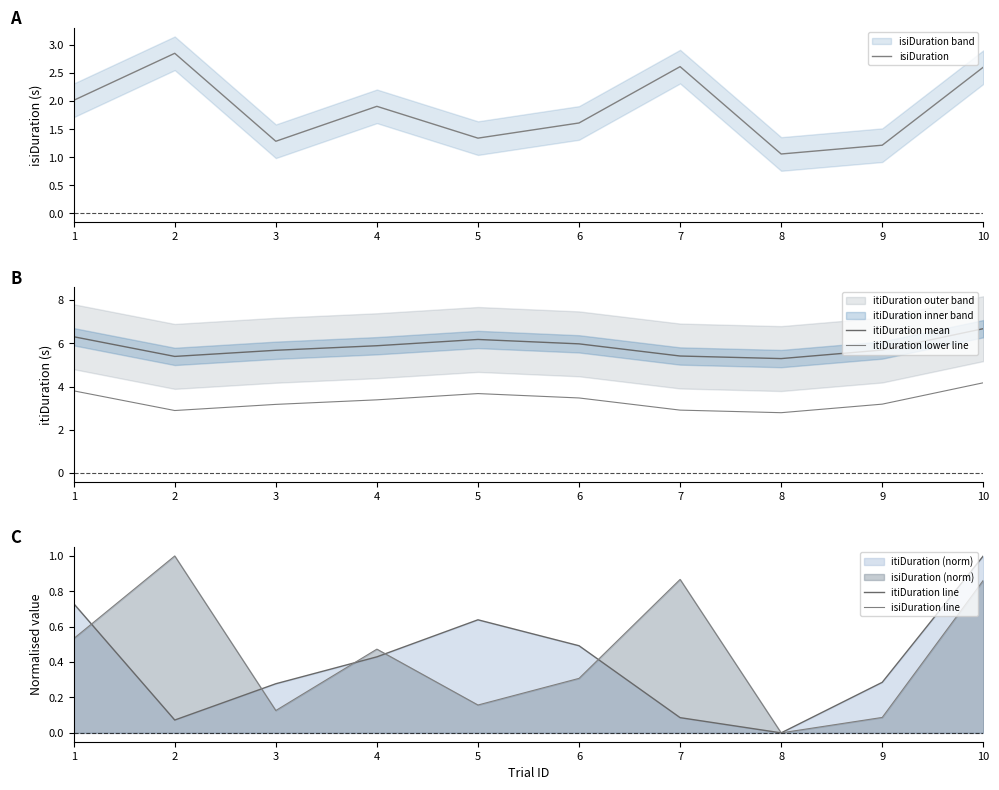

Where is the first local maximum for itiDuration line?

5